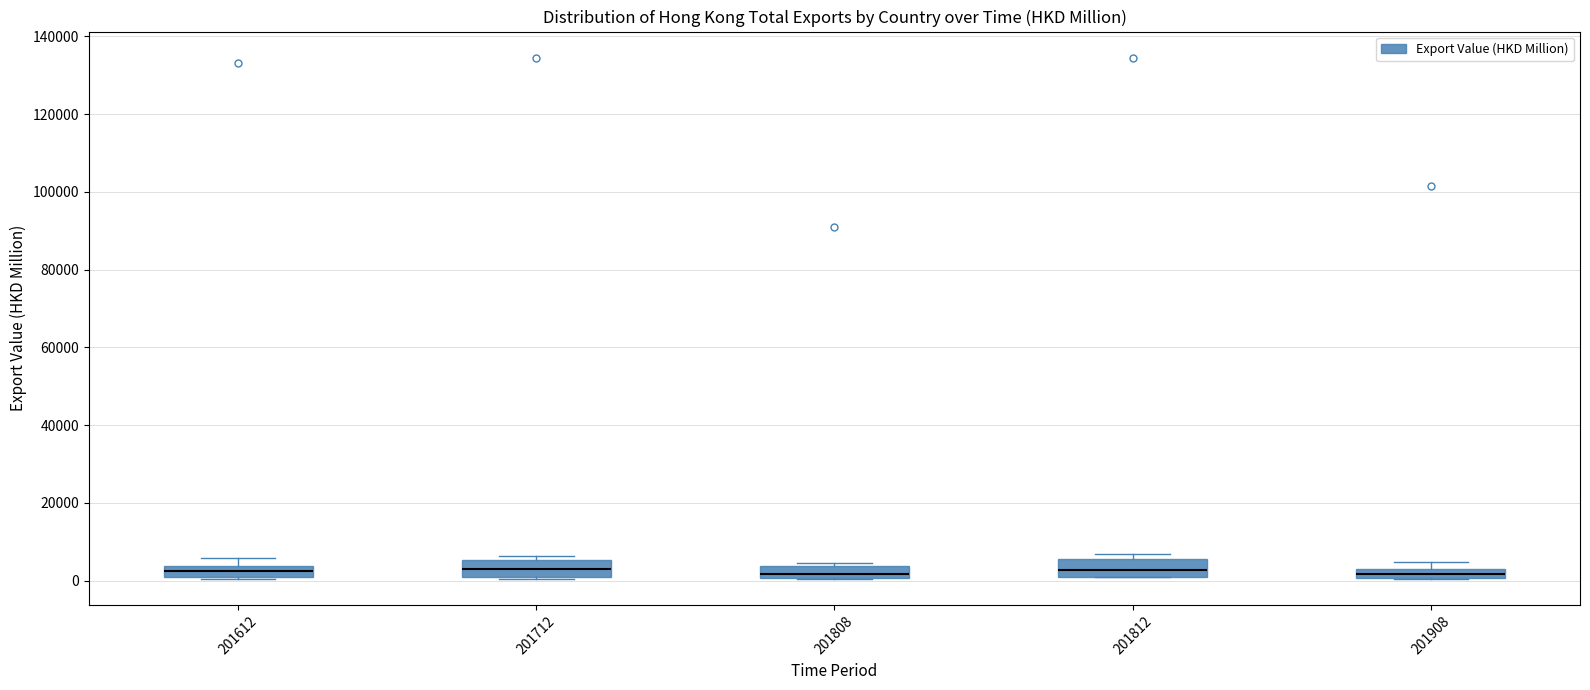

Where is the upper edge of the box at x = 201712 on the y-axis? The values are not printed on the chart, so give them approximately, as read against the axis.

6000